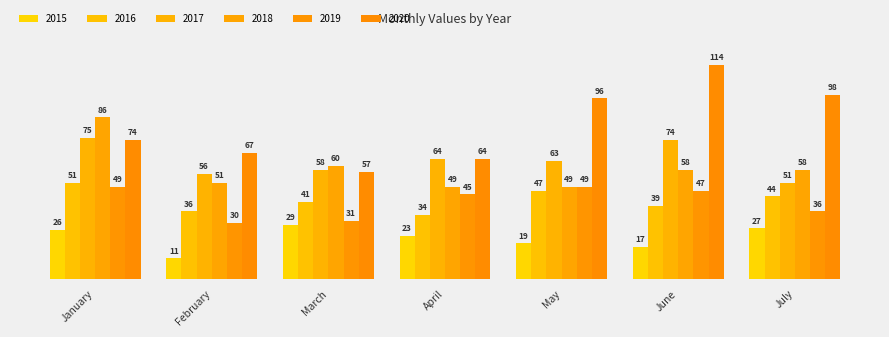

How many groups of bars are there?

7